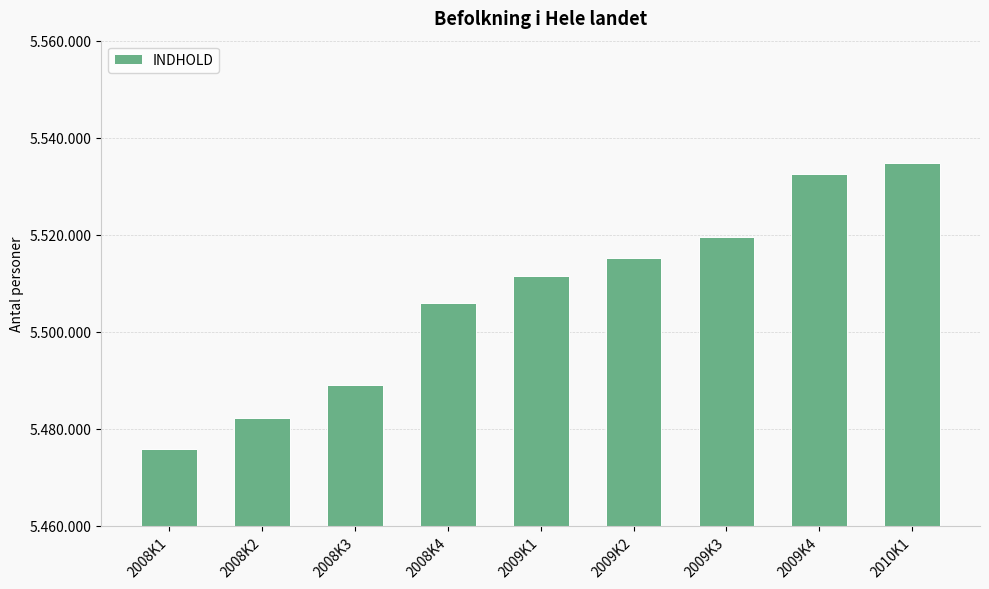

Which label corresponds to the smallest value in the chart?

2008K1